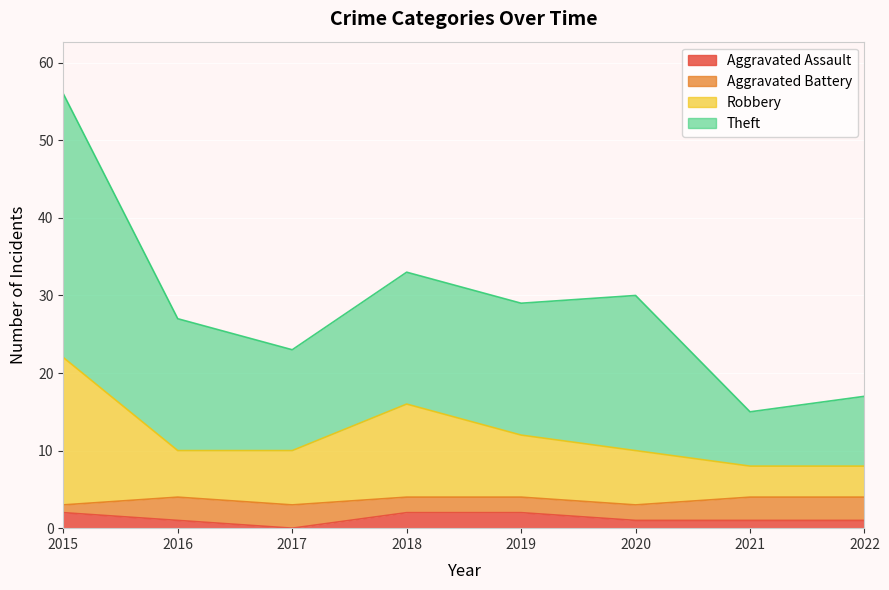

True or false: Aggravated Assault and Robbery cross at least once.

False